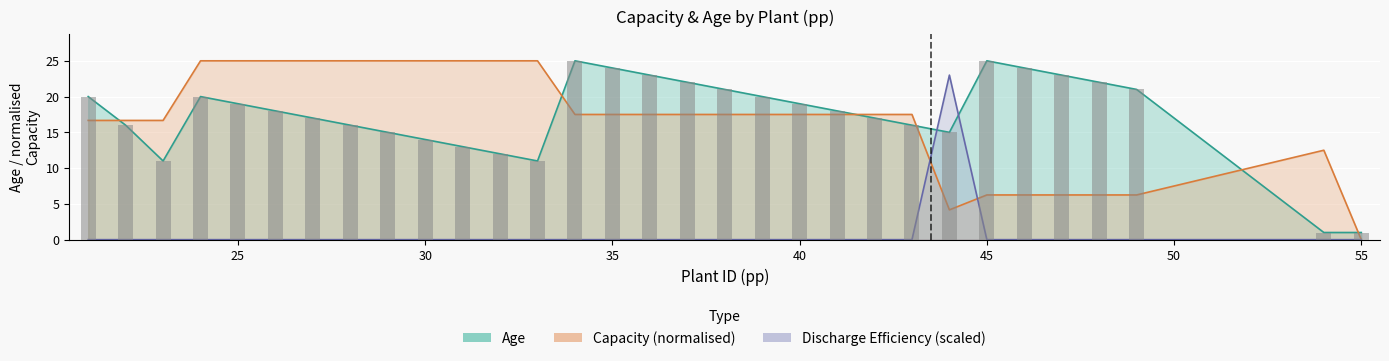

What is the value of the 6th bar from the left?

18